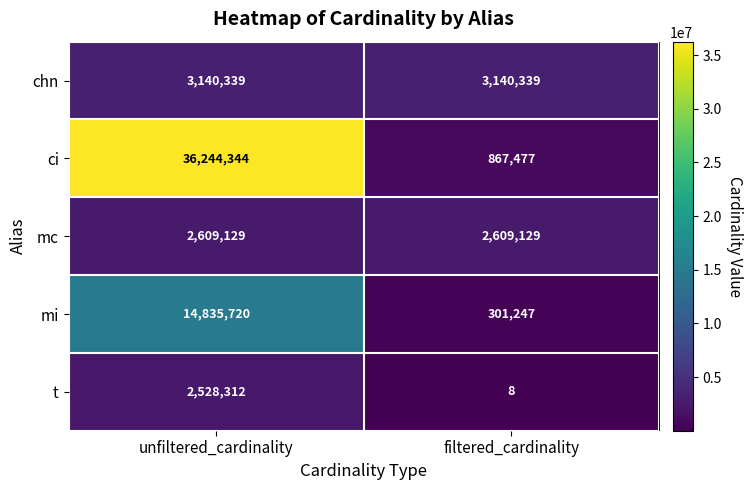

Which series has the largest range (max minus min)?

ci